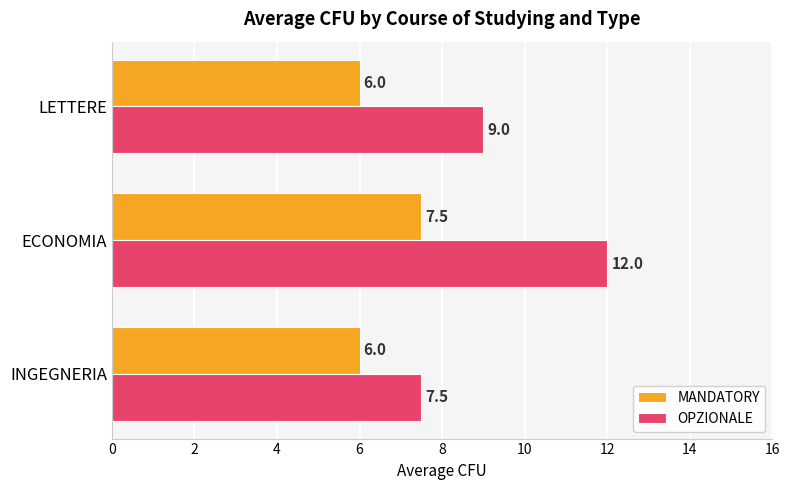

At which category is the sum across all series the highest?

ECONOMIA